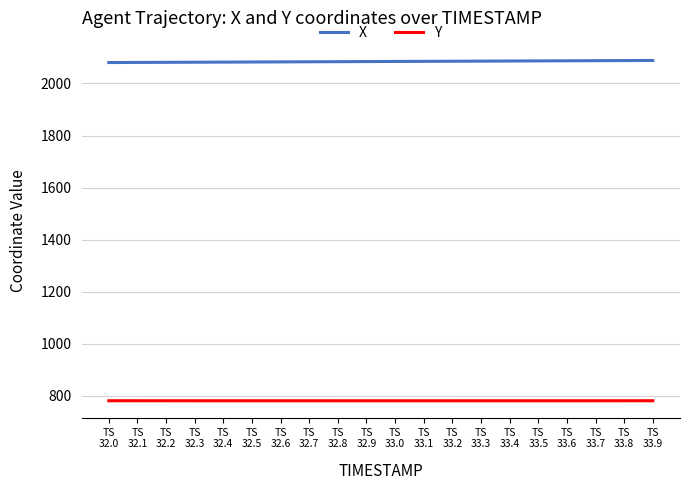

True or false: X has a value of 1120.1 at TS
33.6.

False